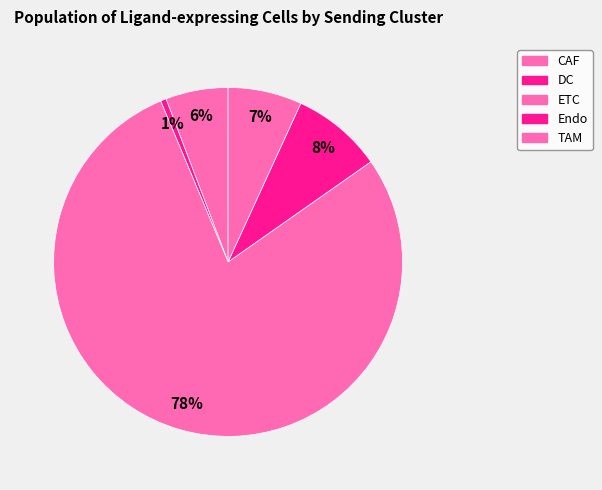

What portion of the pie excludes ETC?

21.6%